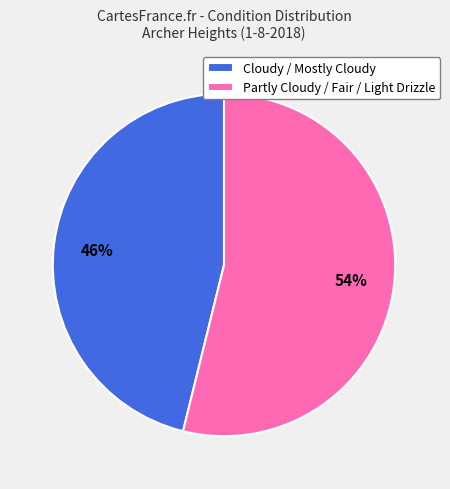

Which slice represents more than half of the pie?

Partly Cloudy / Fair / Light Drizzle